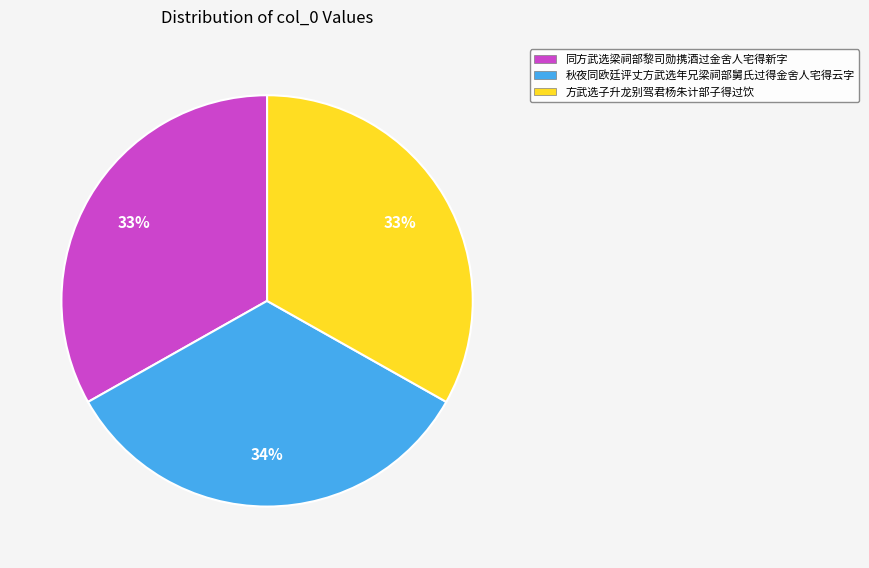

Is it true that 同方武选梁祠部黎司勋携酒过金舍人宅得新字 is 42% of the pie?

False